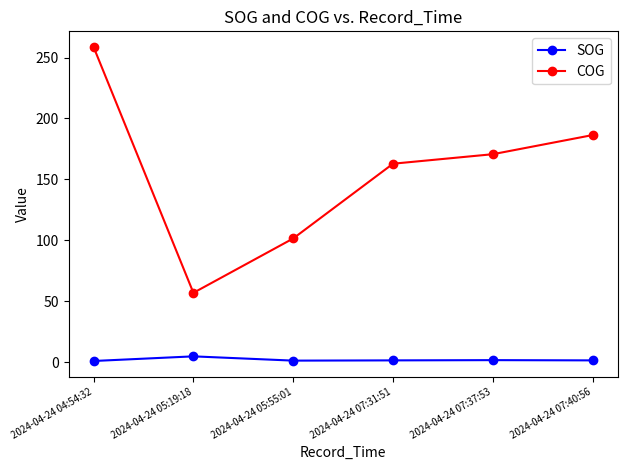

What is the label of the 4th point from the right?

2024-04-24 05:55:01